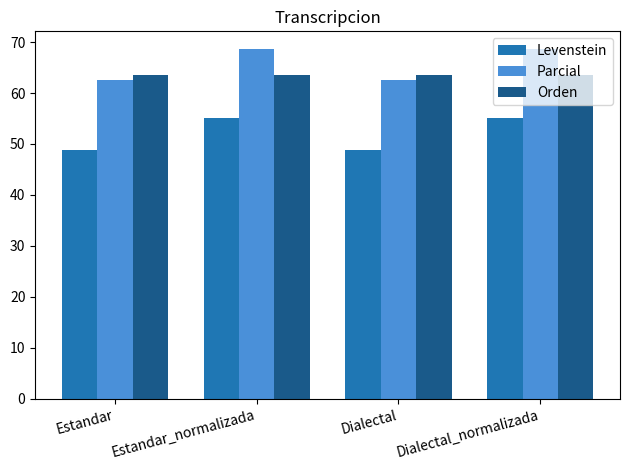

What is the sum of the Orden values at Estandar and Dialectal_normalizada?

127.3